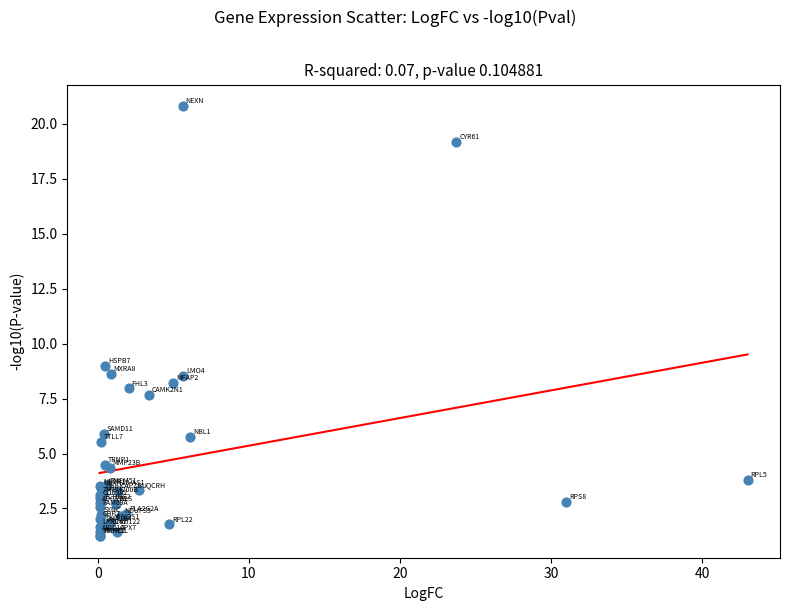

What Y value in the scatter plot is closest to 11?

9.0